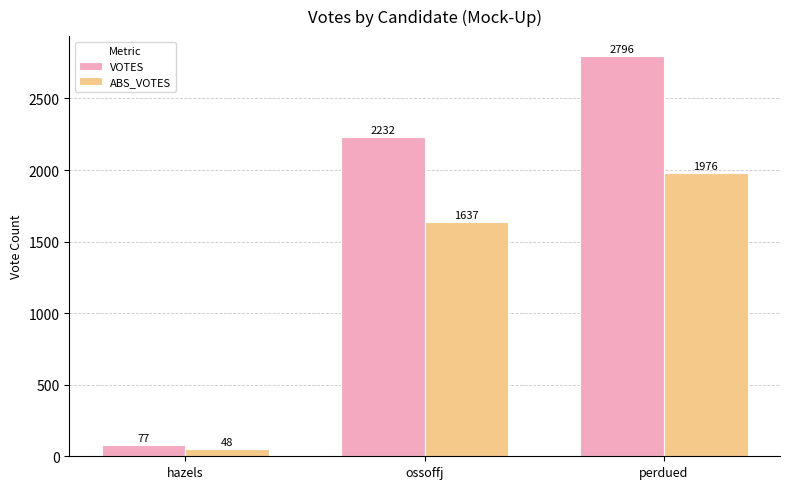

Reading right to left, list all the values displayed in this chart.

VOTES: perdued=2796	ossoffj=2232	hazels=77
ABS_VOTES: perdued=1976	ossoffj=1637	hazels=48